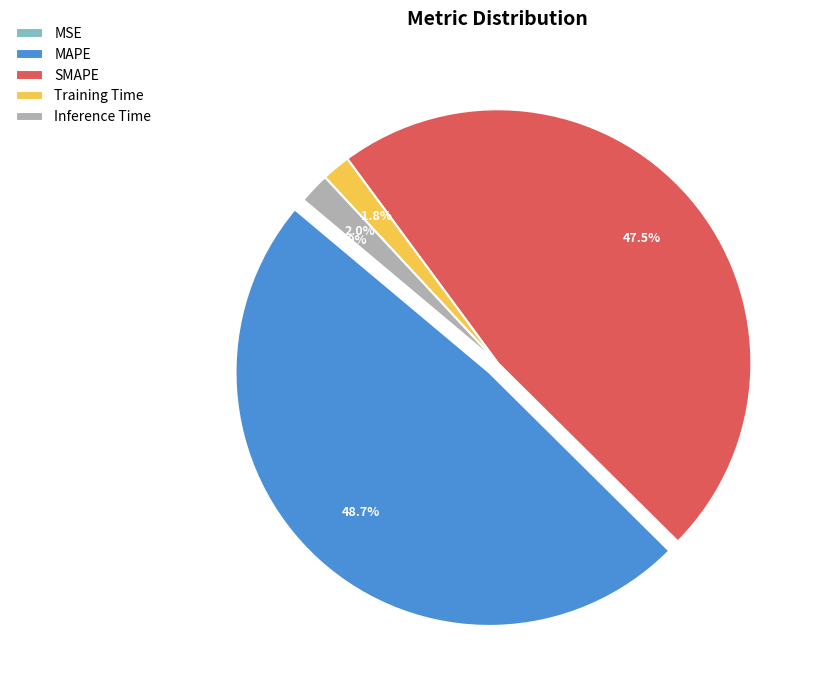

Which slice is the largest?

MAPE